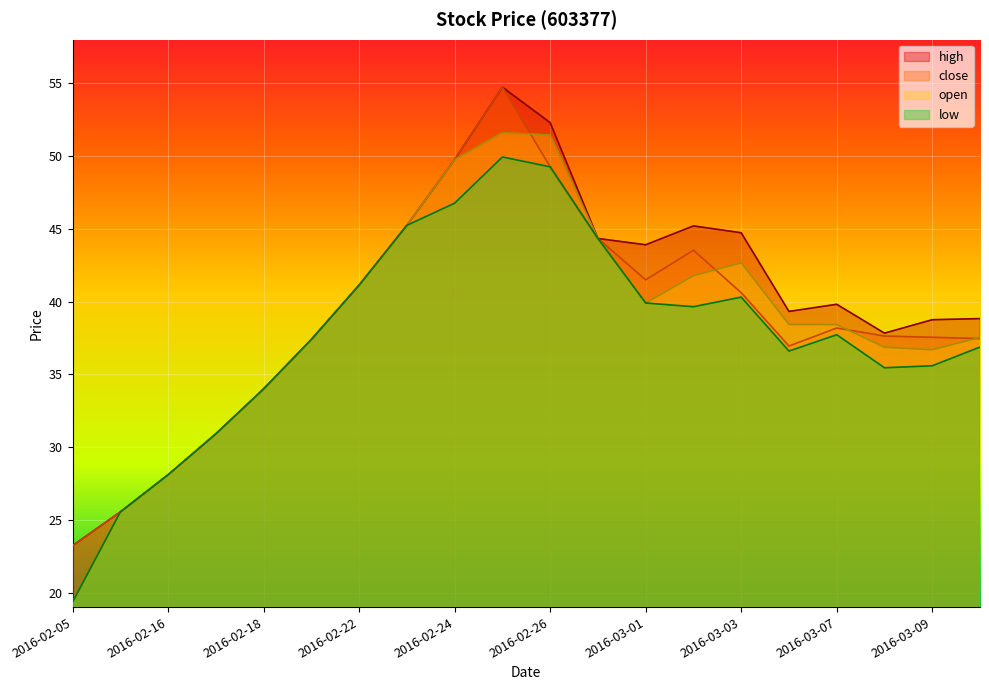

True or false: open and close intersect in this chart.

True